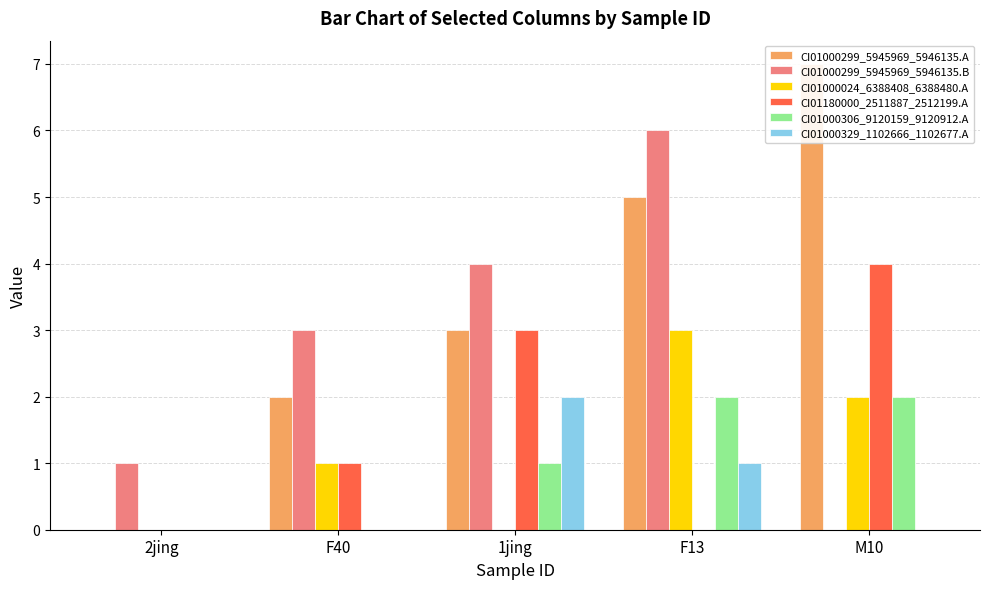

What is the difference between the CI01000306_9120159_9120912.A values at F13 and 1jing?

1